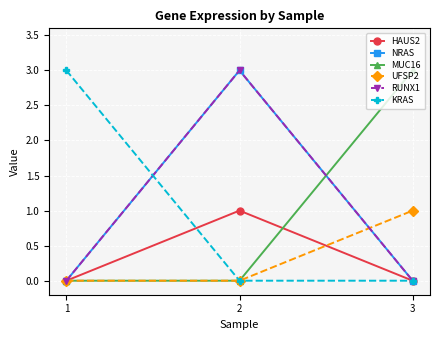

At which category is the sum across all series the highest?

2